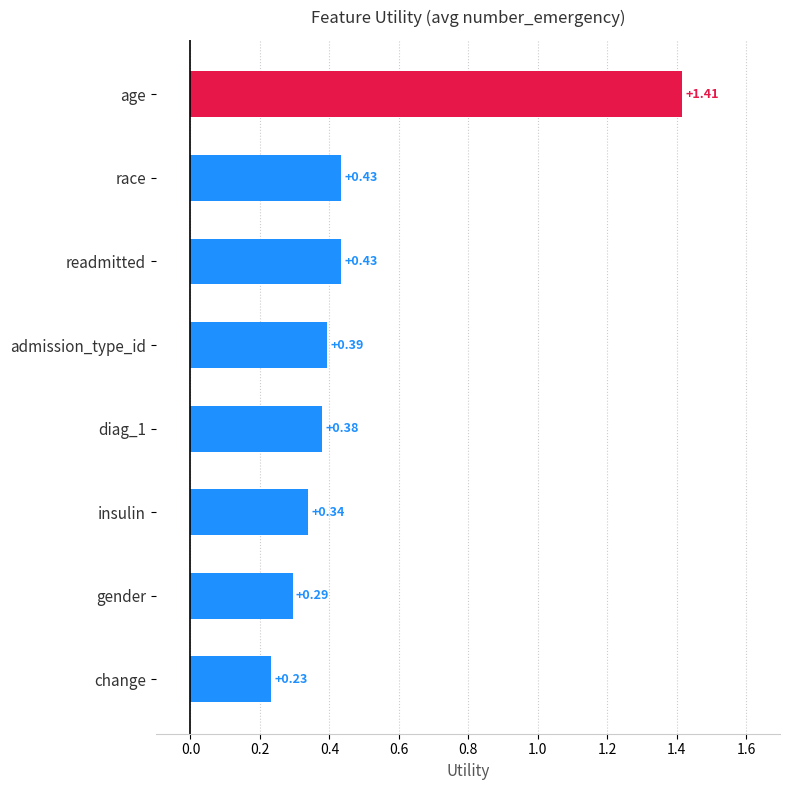

What is the sum of the values at insulin and readmitted?

0.8